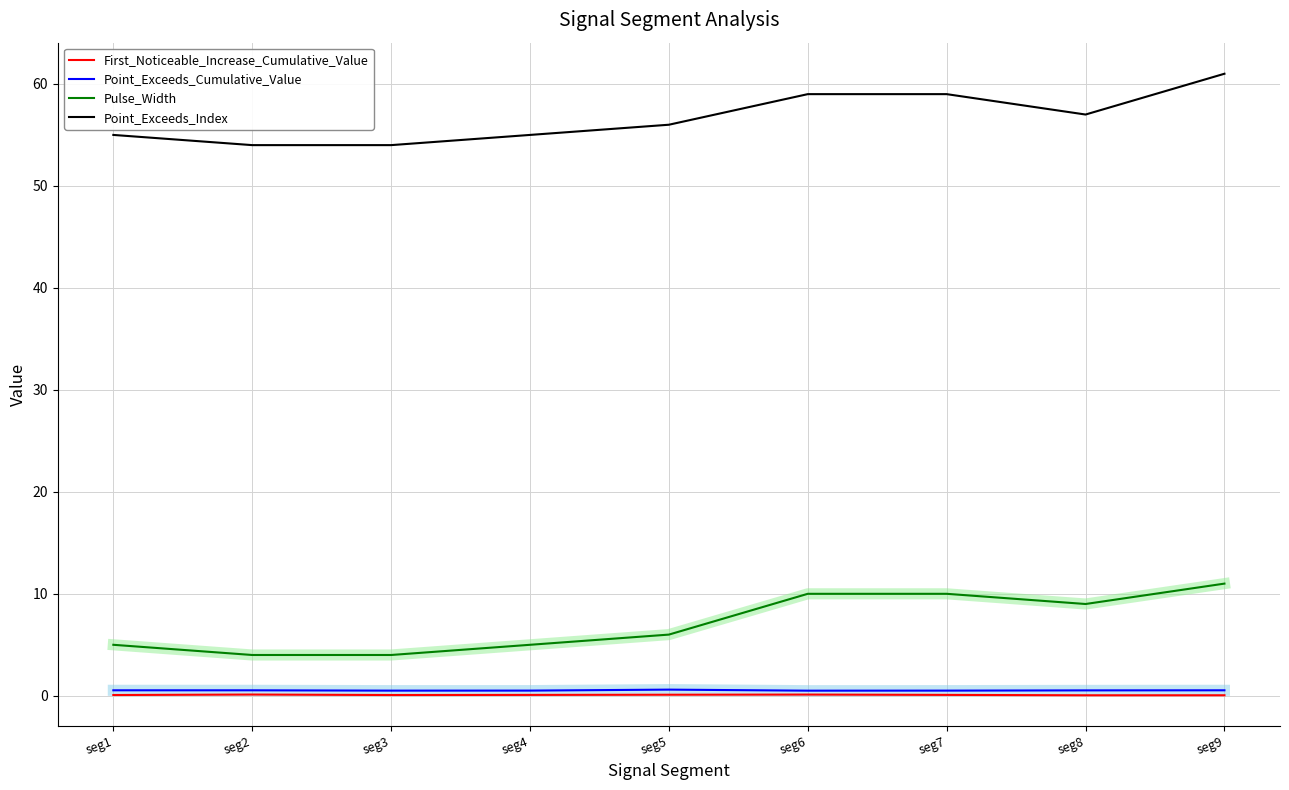

Which series has the largest total across all categories?

Point_Exceeds_Index